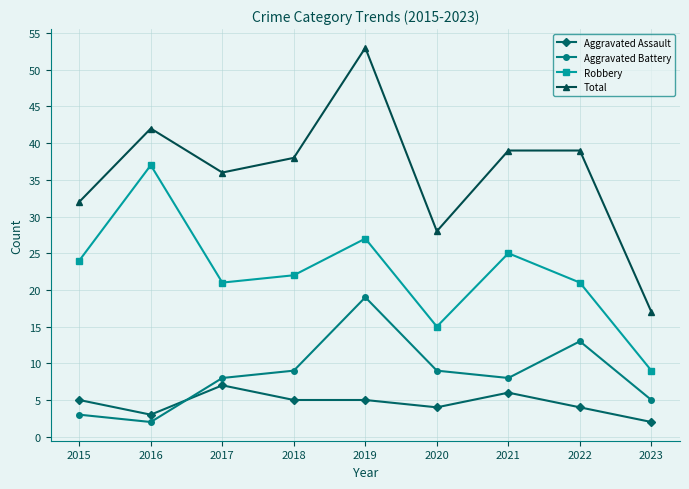

How many lines are shown in the chart?

4